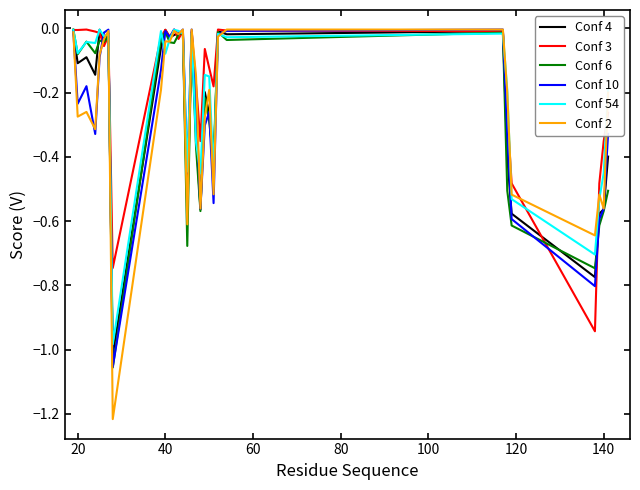

How many lines are shown in the chart?

6